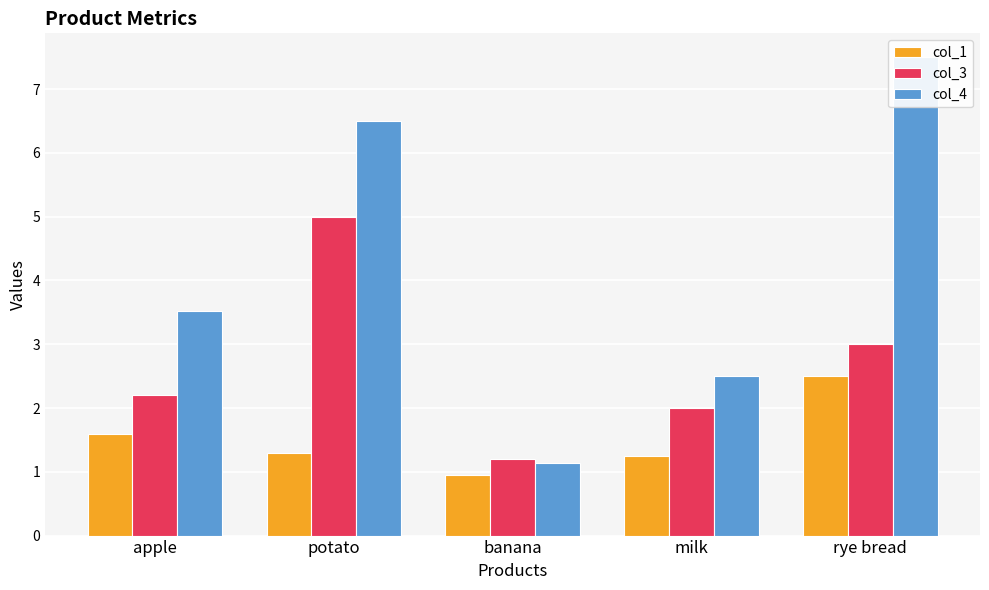

Rank the series by their average value, from lowest to highest.

col_1, col_3, col_4